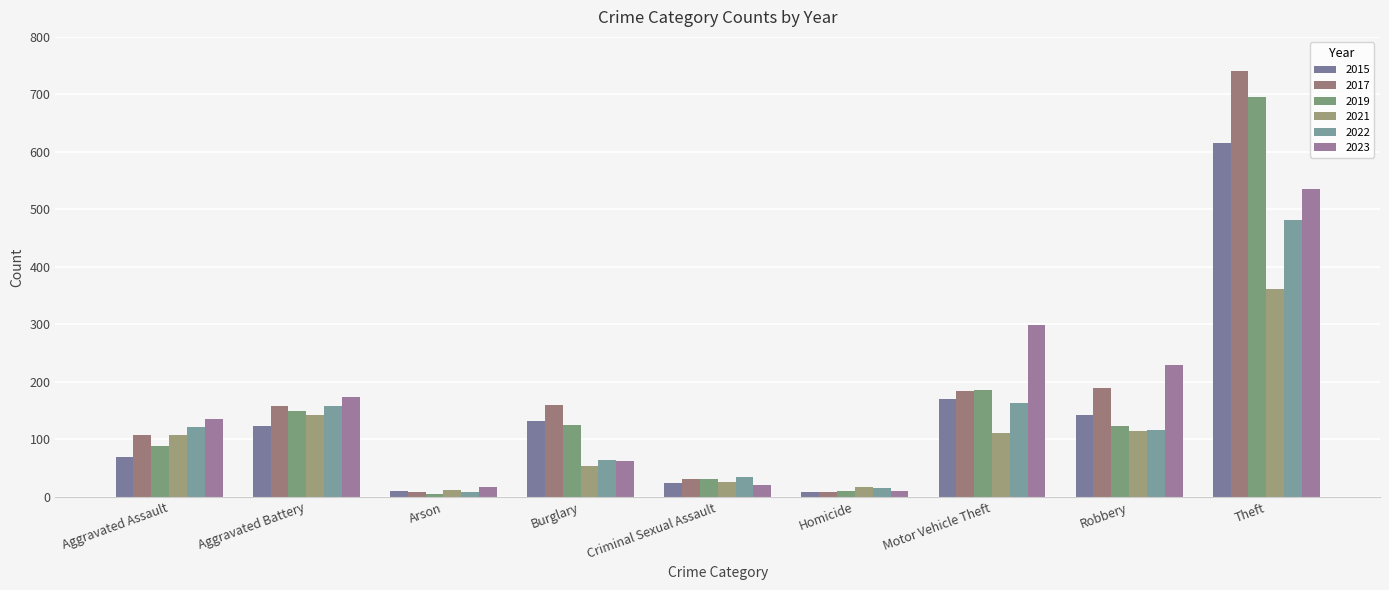

Which series has the largest total across all categories?

2017